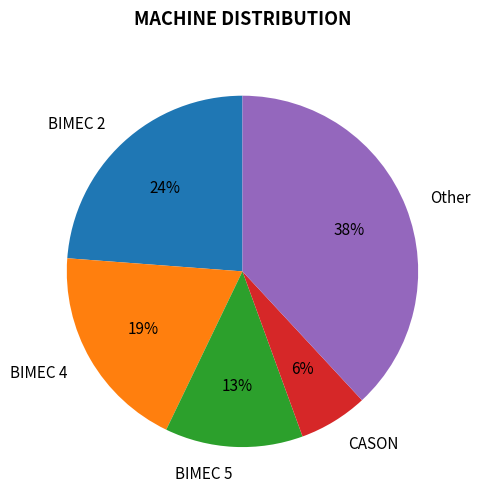

To the nearest percent, what is the difference between the largest and smallest slice percentages?

32%